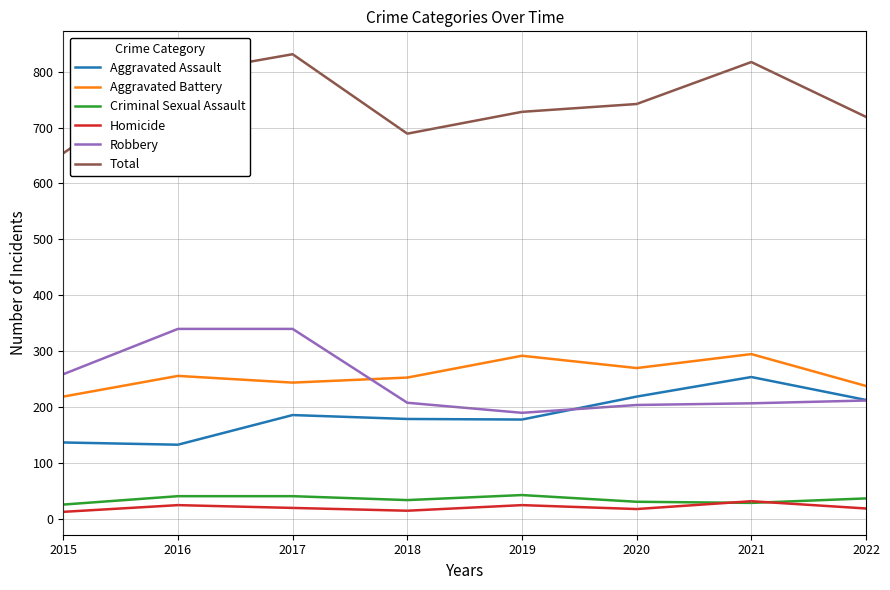

True or false: Aggravated Battery and Aggravated Assault intersect in this chart.

False